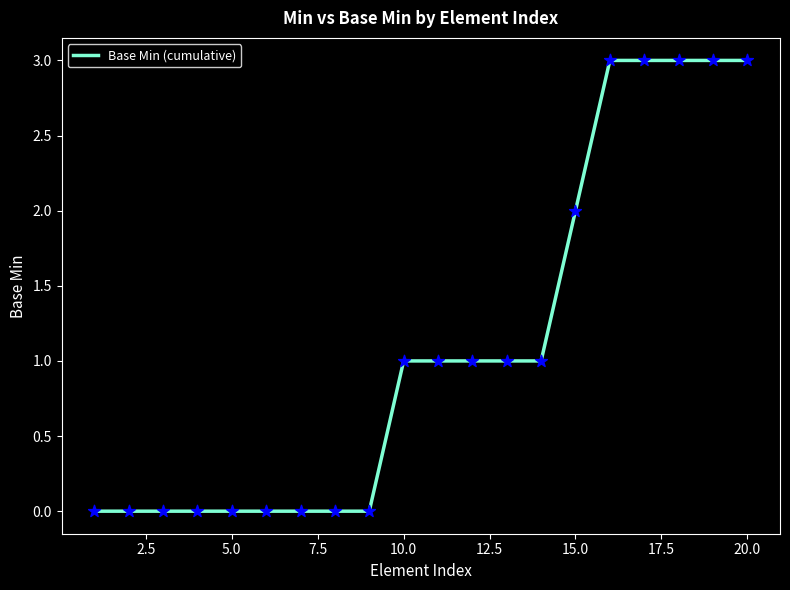

What is the maximum value shown in the chart?

3